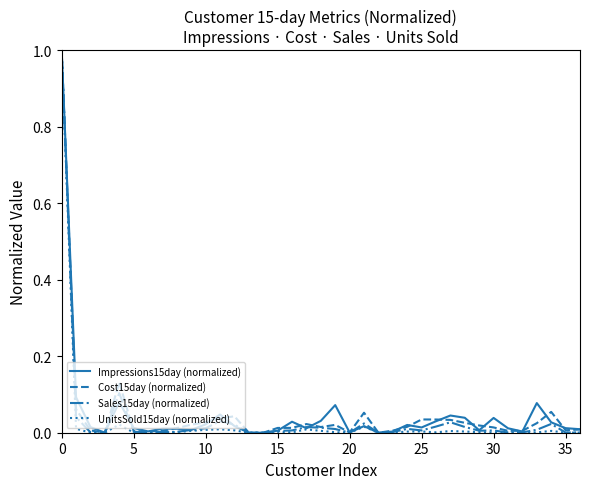

Does the chart display data point markers on the line(s)?

No